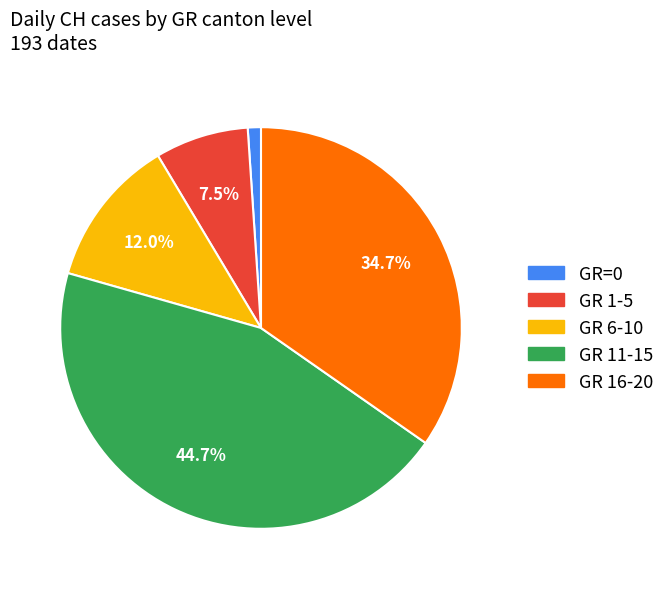

Does GR=0 represent more than half of the total?

No